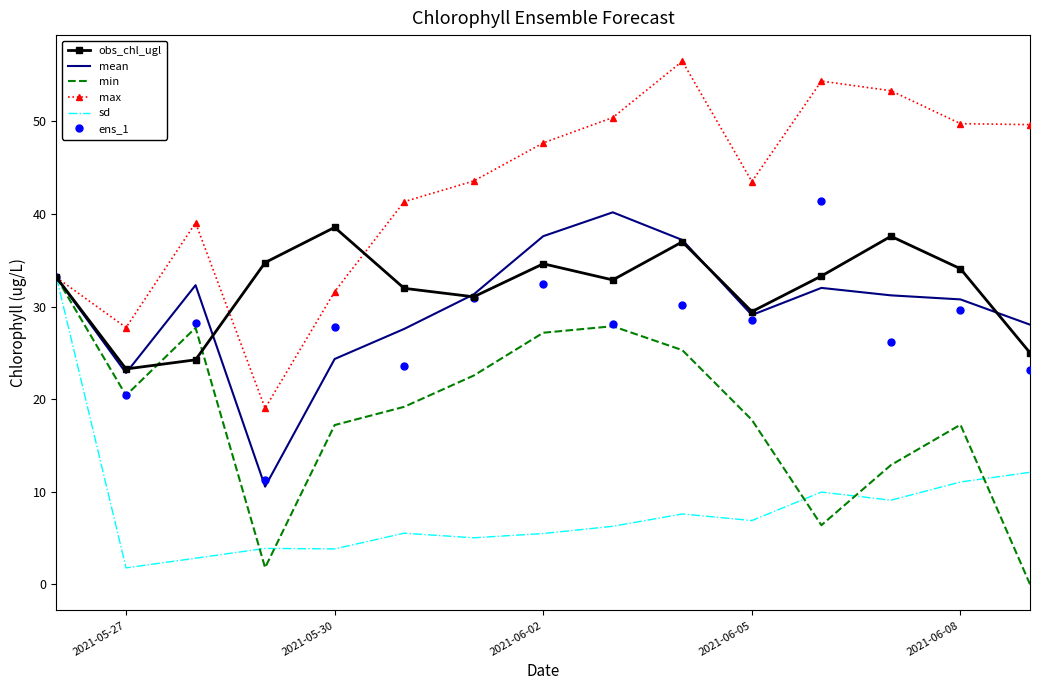

Which series has the largest total across all categories?

max